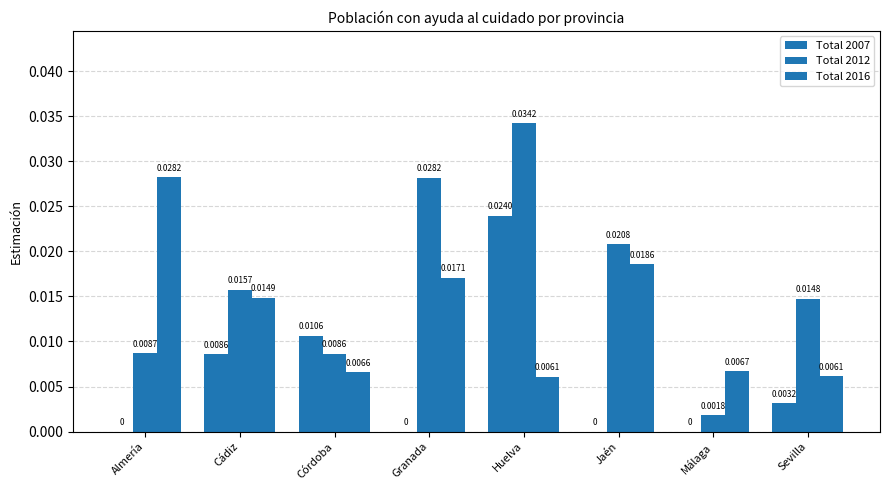

Is the value of Total 2016 at Huelva greater than the value of Total 2007 at Jaén?

Yes